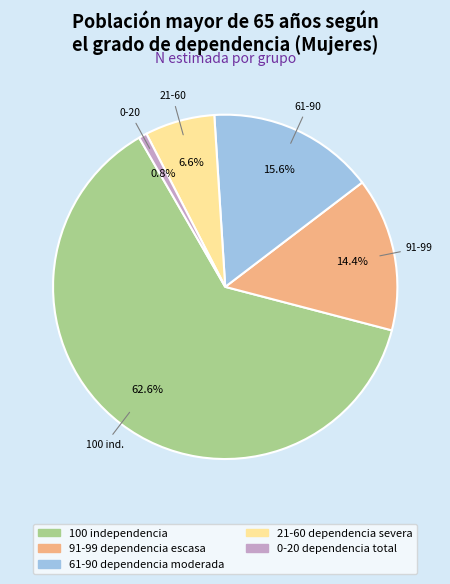

Count the number of slices in the pie.

5